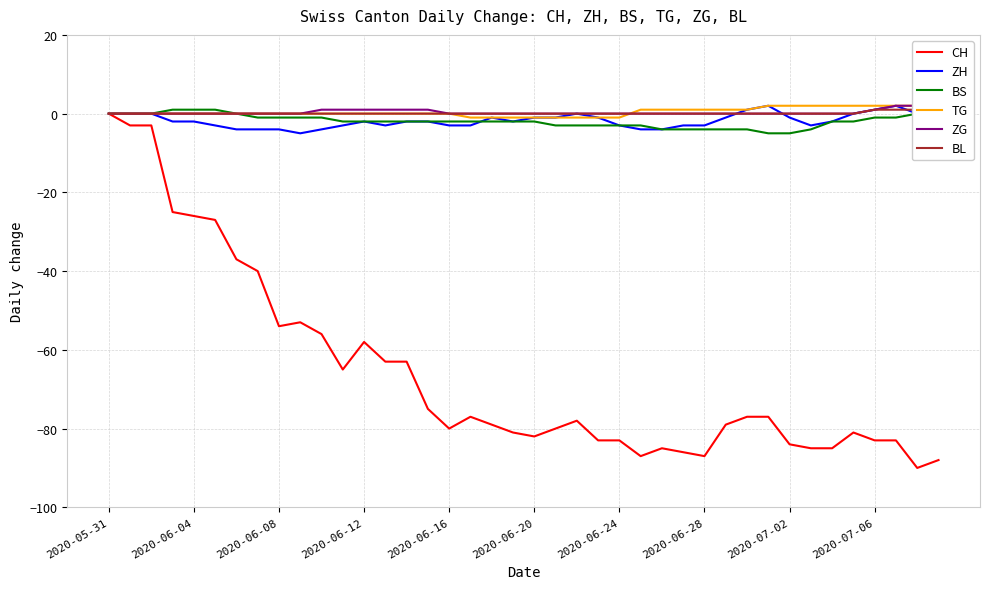

Which series has the largest total across all categories?

TG